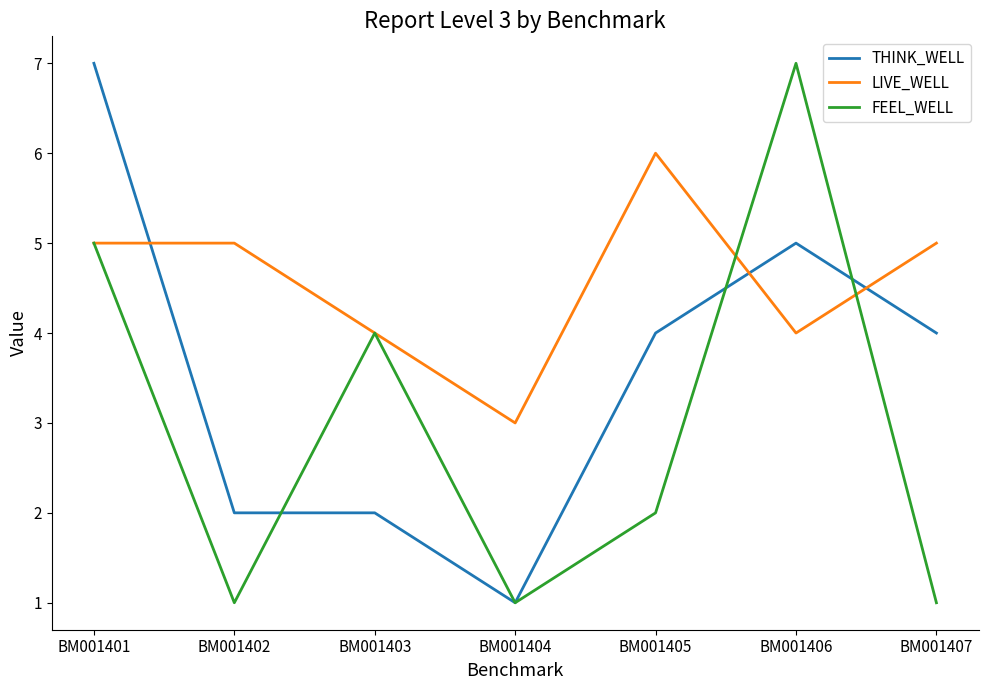

Between BM001402 and BM001403, which series saw the biggest shift?

FEEL_WELL